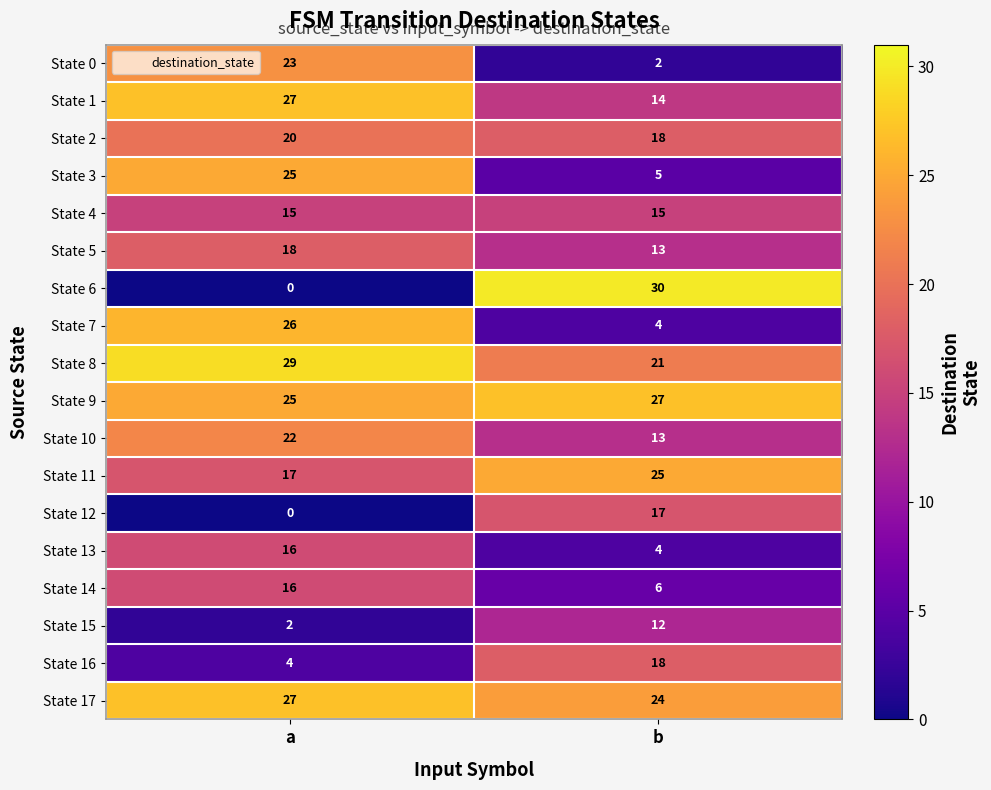

What is the spread (max minus min) of values at a?

29